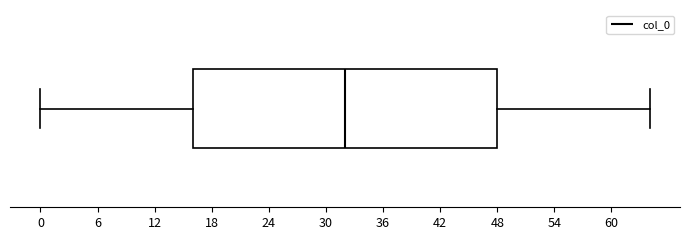

Where does the right whisker of the box end on the x-axis? The values are not printed on the chart, so give them approximately, as read against the axis.

64